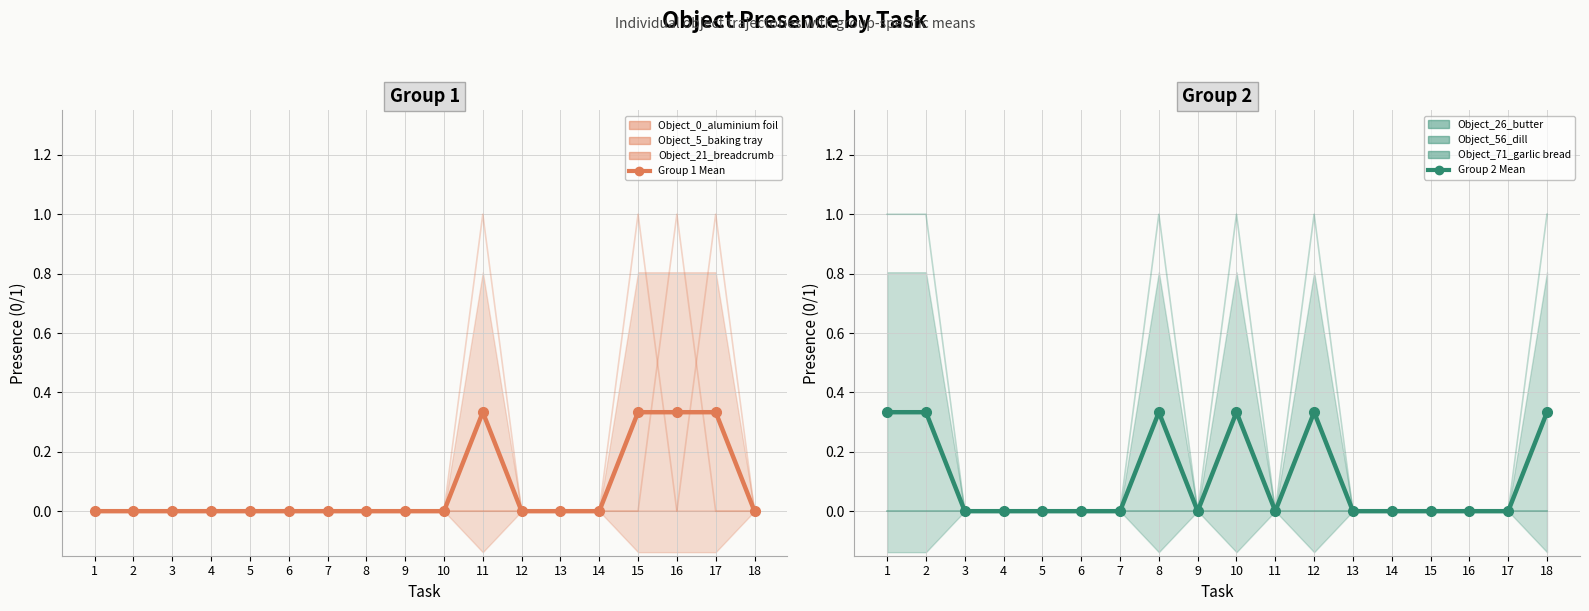

Reading left to right, list all the values displayed in this chart.

Object_0_aluminium foil: 1=0	2=0	3=0	4=0	5=0	6=0	7=0	8=0	9=0	10=0	11=0	12=0	13=0	14=0	15=1	16=0	17=0	18=0
Object_5_baking tray: 1=0	2=0	3=0	4=0	5=0	6=0	7=0	8=0	9=0	10=0	11=0	12=0	13=0	14=0	15=0	16=1	17=0	18=0
Object_21_breadcrumb: 1=0	2=0	3=0	4=0	5=0	6=0	7=0	8=0	9=0	10=0	11=1	12=0	13=0	14=0	15=0	16=0	17=1	18=0
Object_26_butter: 1=0	2=0	3=0	4=0	5=0	6=0	7=0	8=1	9=0	10=1	11=0	12=1	13=0	14=0	15=0	16=0	17=0	18=0
Object_71_garlic bread: 1=1	2=1	3=0	4=0	5=0	6=0	7=0	8=0	9=0	10=0	11=0	12=0	13=0	14=0	15=0	16=0	17=0	18=1